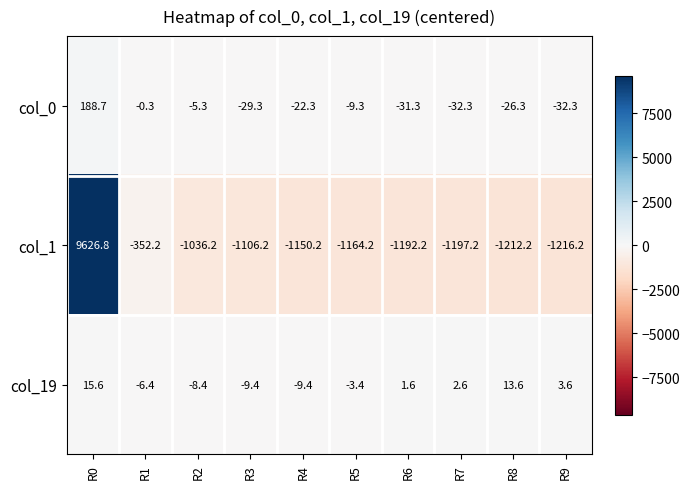

What is the total value across all series at R7?

-1226.9